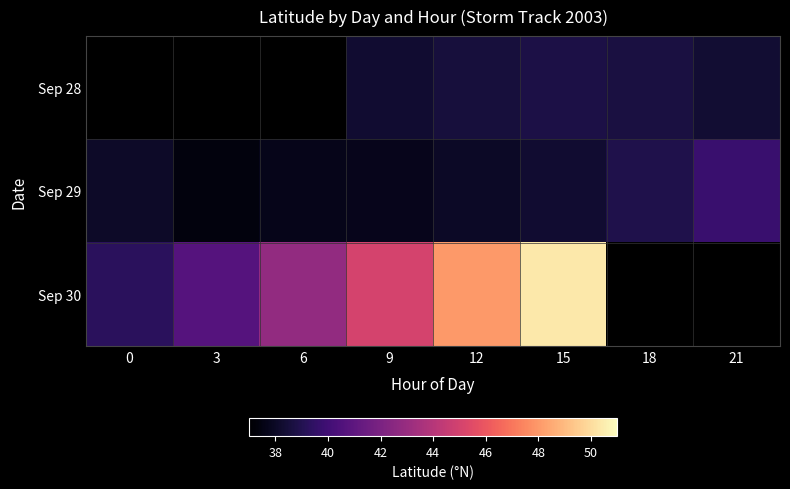

Which series has the widest spread of values?

Sep 30